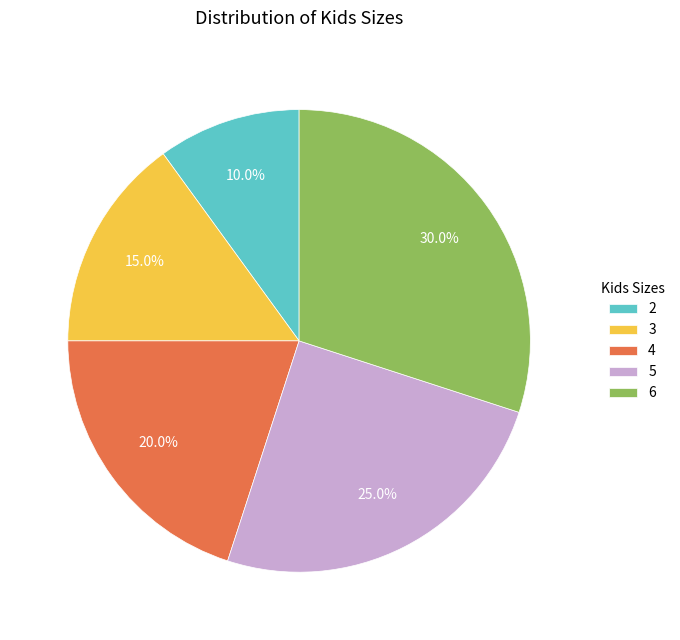

What is the largest slice in the pie chart?

6